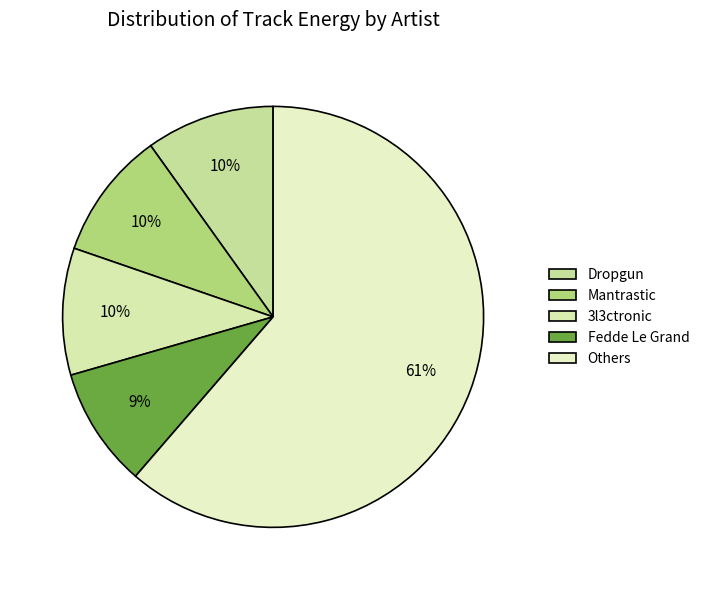

How many segments does this pie chart have?

5